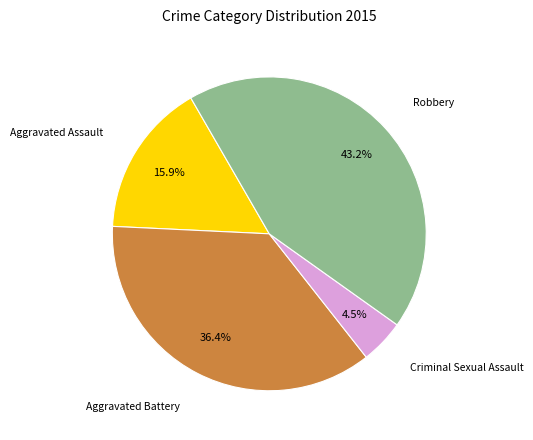

Is there a majority slice in this chart?

No